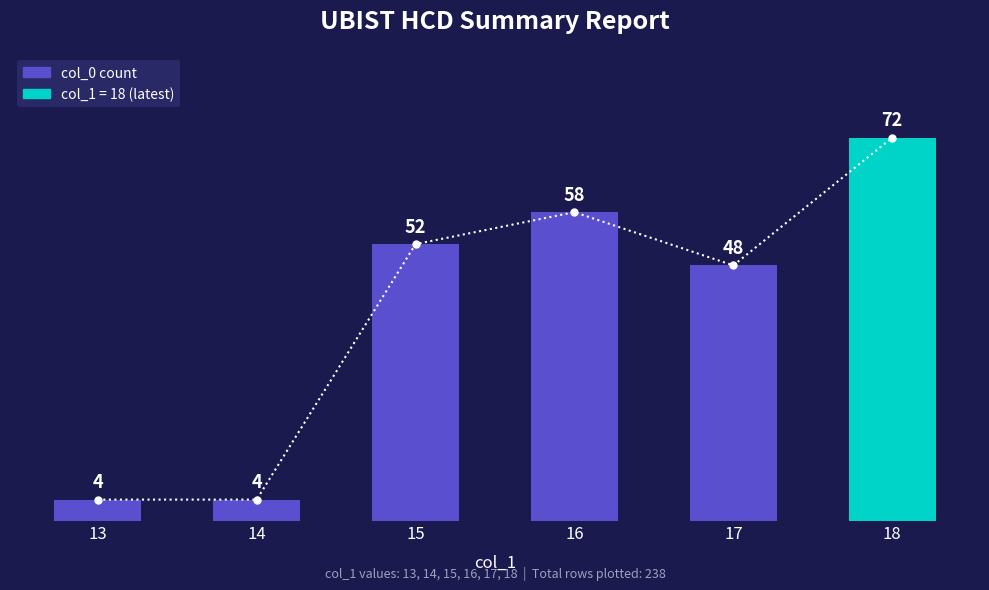

What is the value of the 1st bar from the left?

4